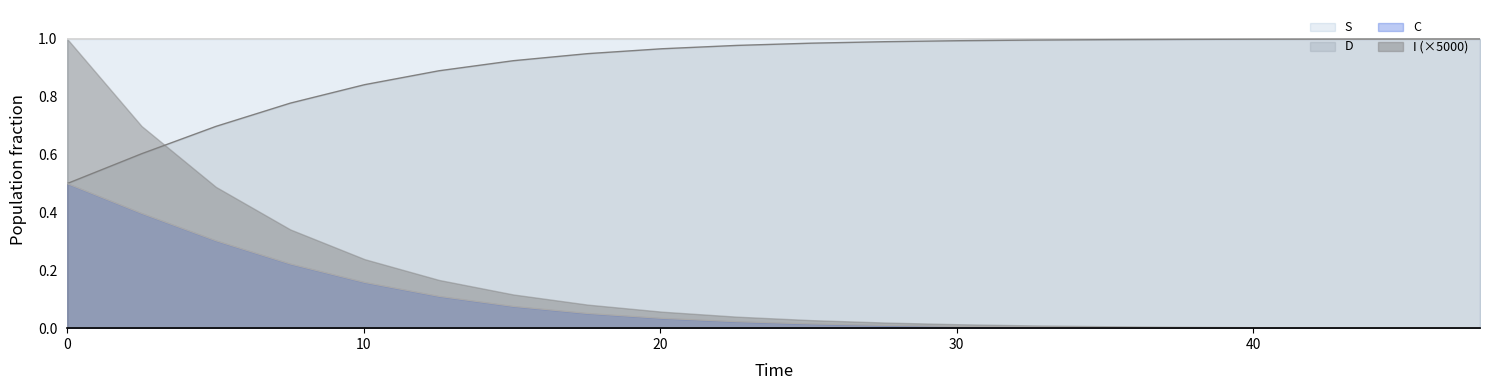

True or false: C and S intersect in this chart.

False